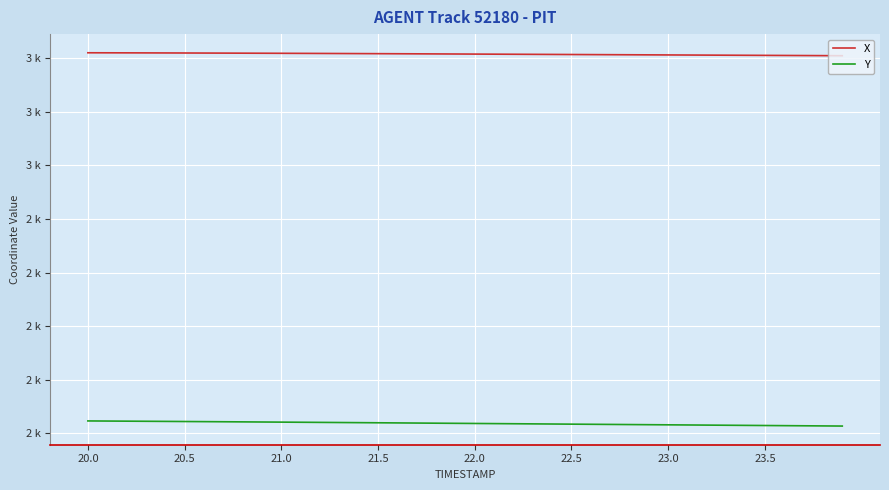

Does the chart display data point markers on the line(s)?

No